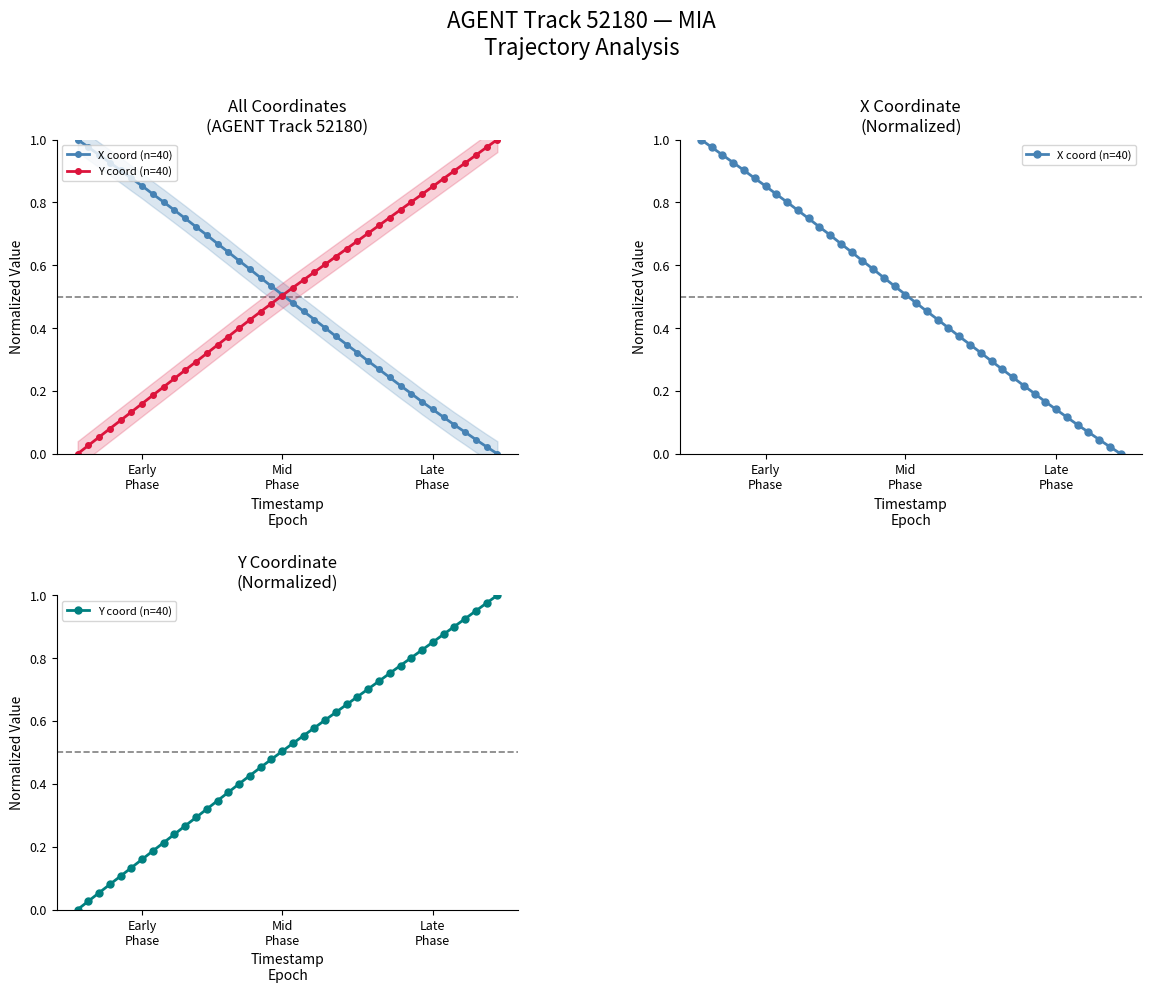

True or false: X coord (n=40) has more than 2 points higher than both neighbors.

False